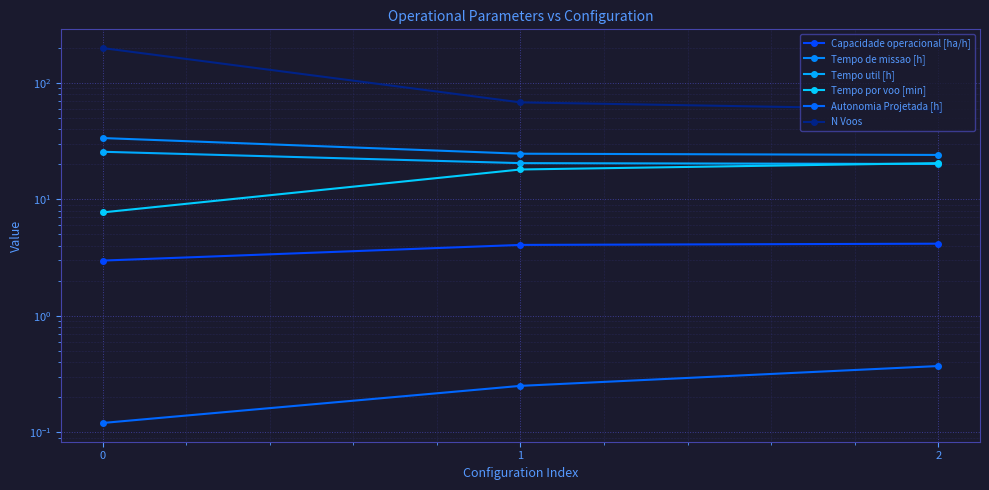

Rank the categories by Tempo util [h] value from lowest to highest.

2, 1, 0